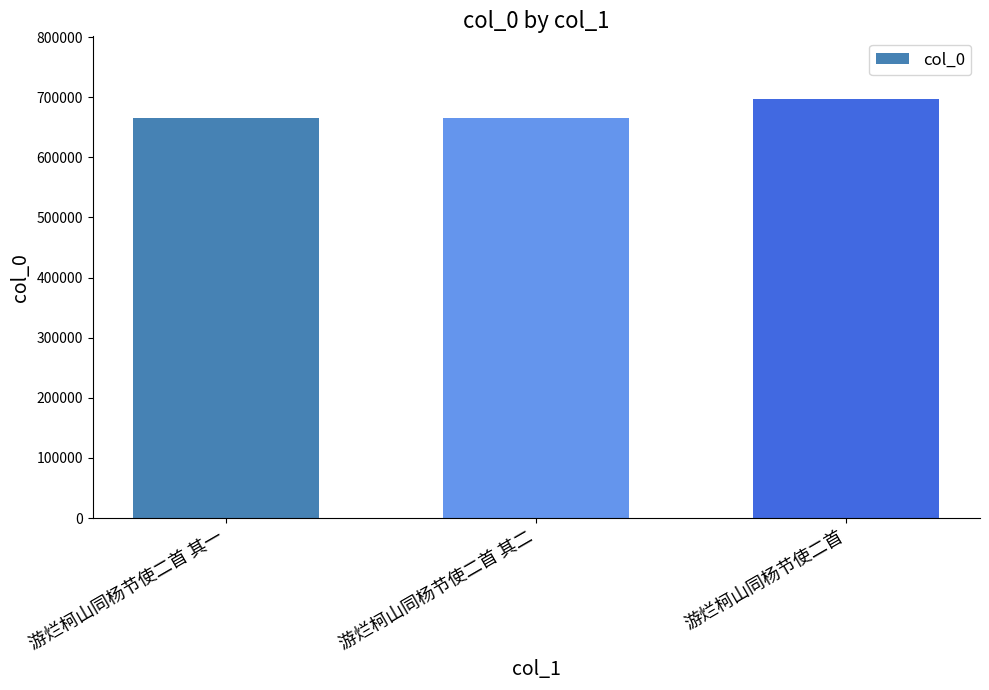

What is the value of the 3rd bar from the left?

696621